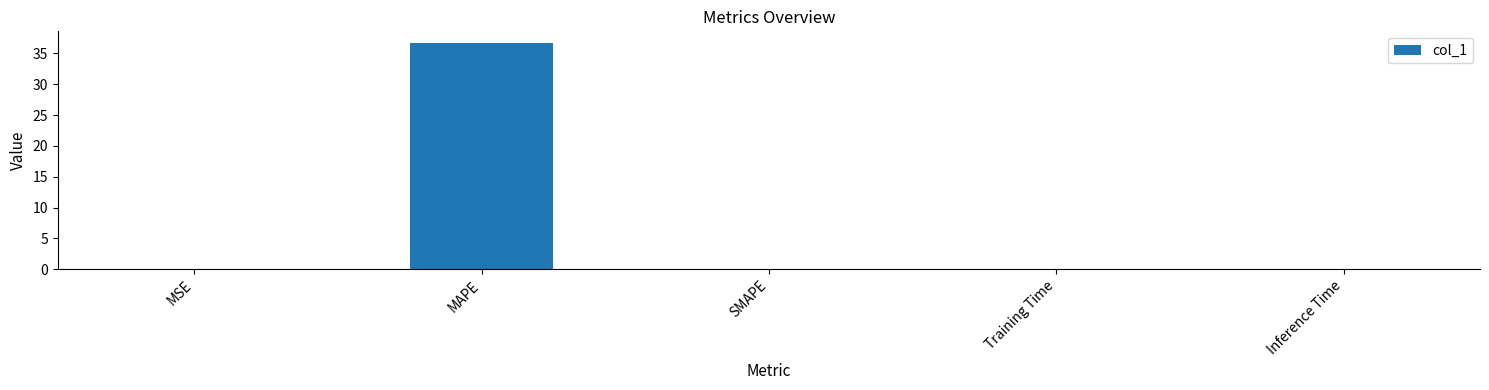

Does the chart contain stacked bars?

No